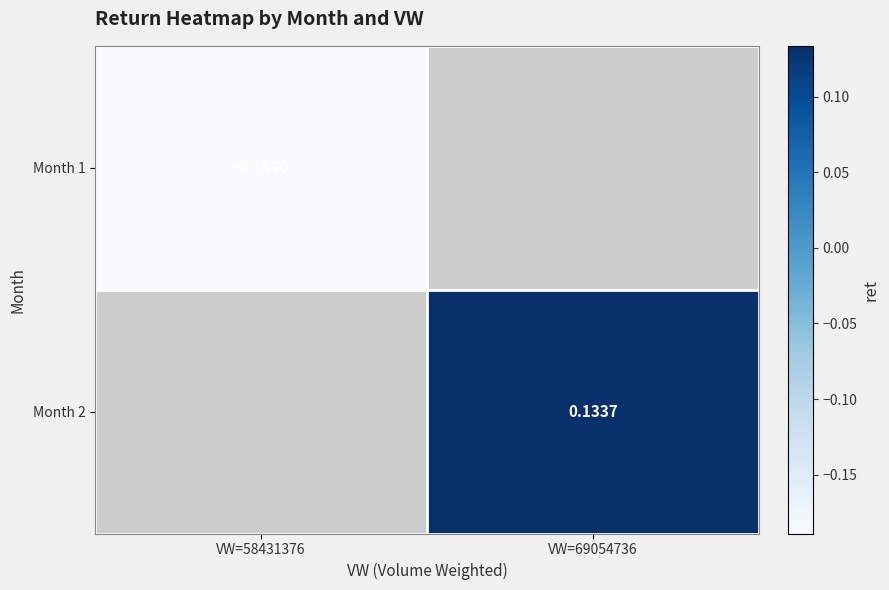

What value does the Month 1 series have at VW=58431376?

-0.2